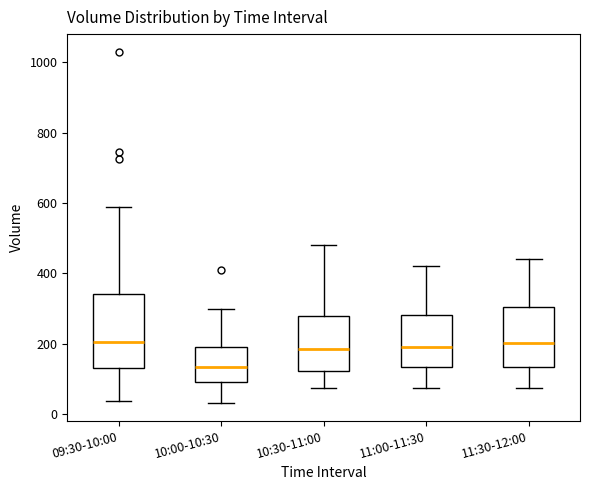

Reading left to right, read every box against the y-axis: the position of its median line, the range the box covers, and the ends of its whiskers. The values are not printed on the chart, so give them approximately, as read against the axis.

09:30-10:00: median 200, box 120 to 340, whiskers 40 to 600
10:00-10:30: median 140, box 100 to 200, whiskers 40 to 300
10:30-11:00: median 180, box 120 to 280, whiskers 80 to 480
11:00-11:30: median 200, box 140 to 280, whiskers 80 to 420
11:30-12:00: median 200, box 140 to 300, whiskers 80 to 440